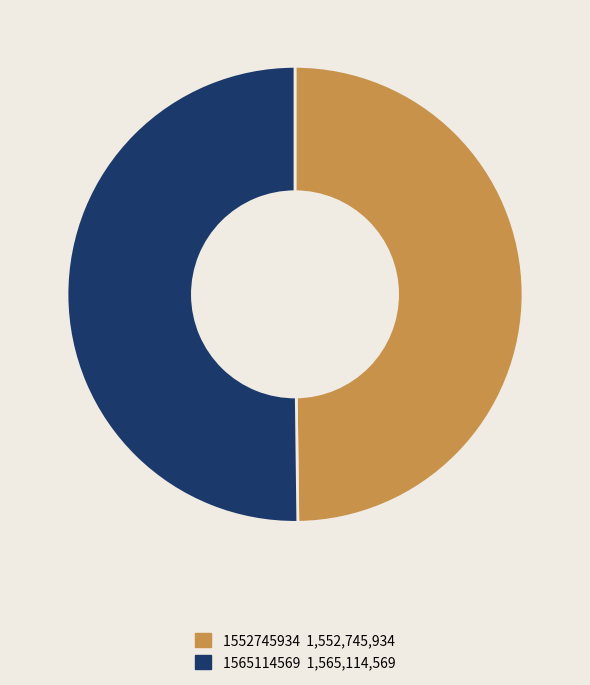

To the nearest percent, what is the average slice percentage?

50%